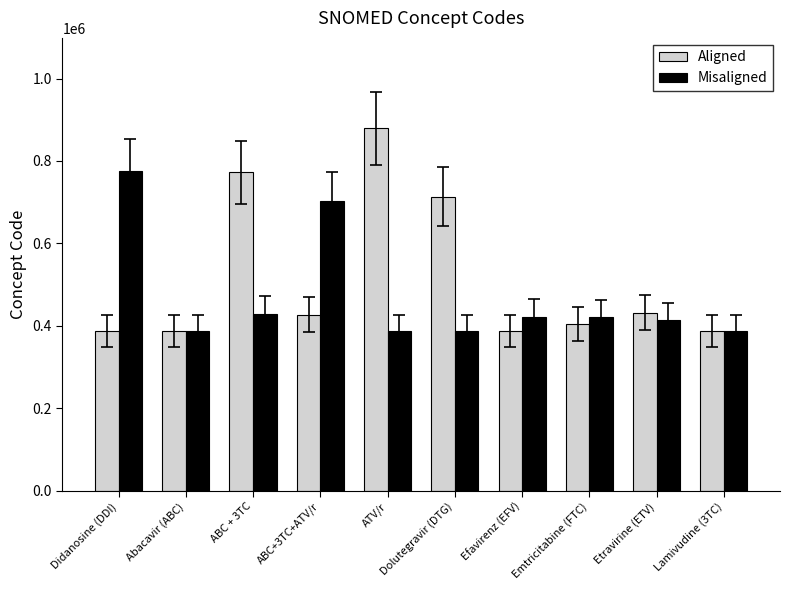

What is the label of the 1st bar from the left?

Didanosine (DDI)